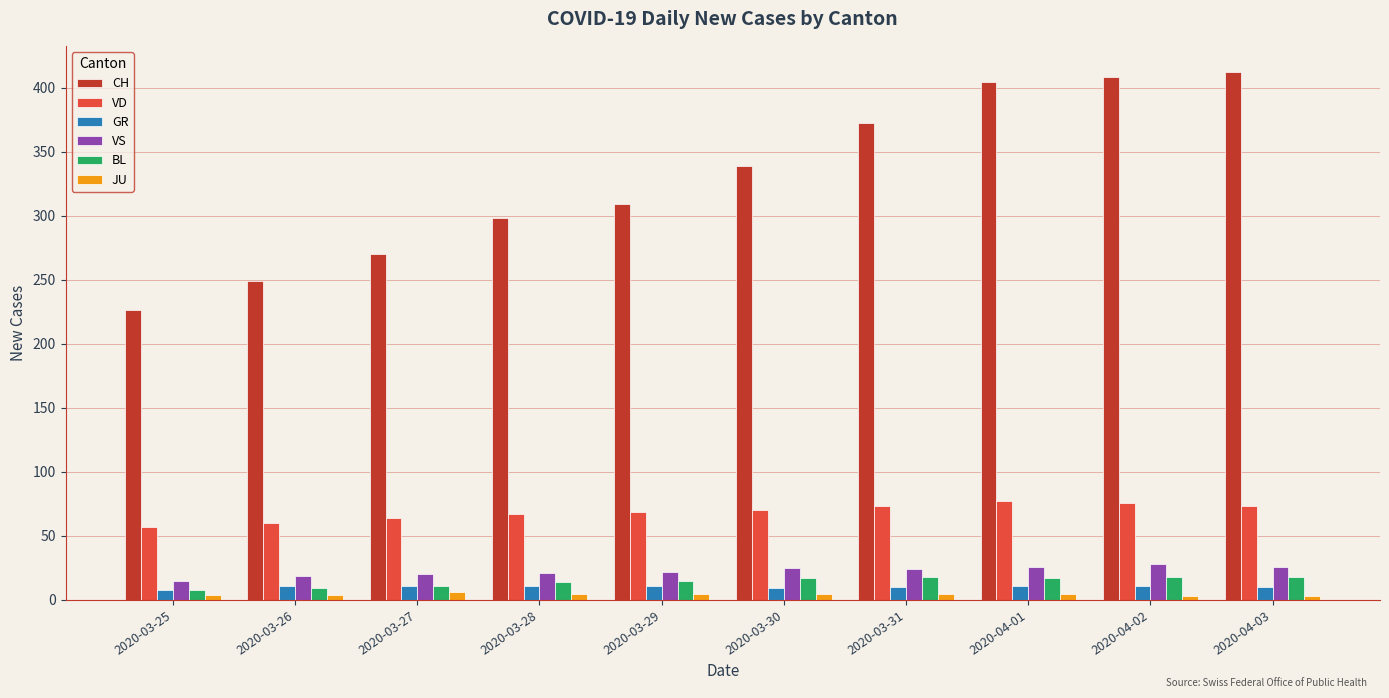

Where is CH nearest to the value 319?

2020-03-29